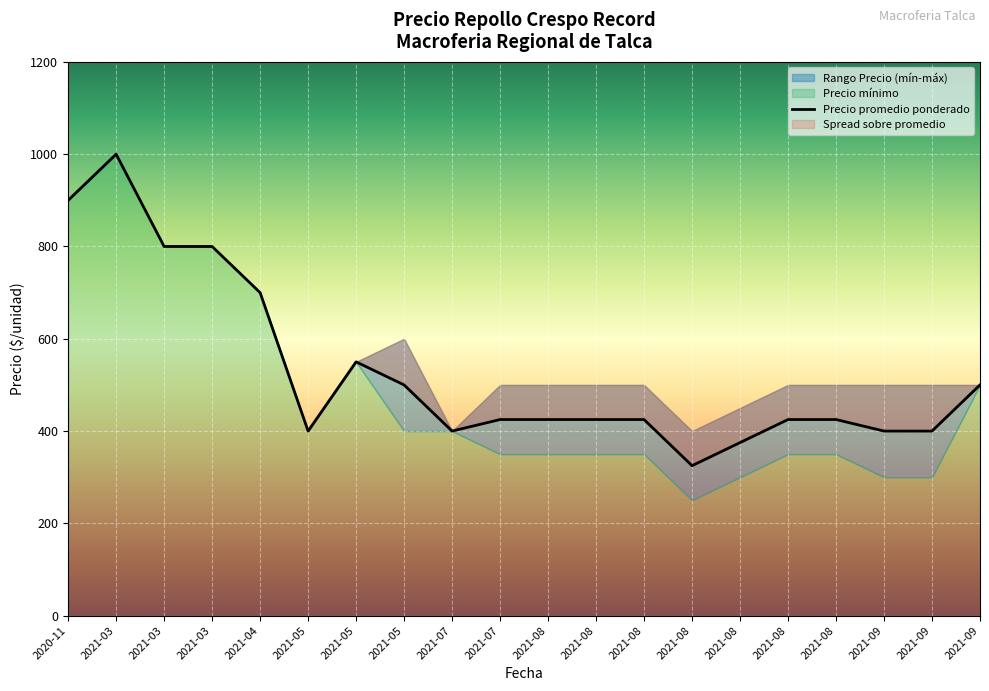

Which category has the highest value across all series?

2021-03